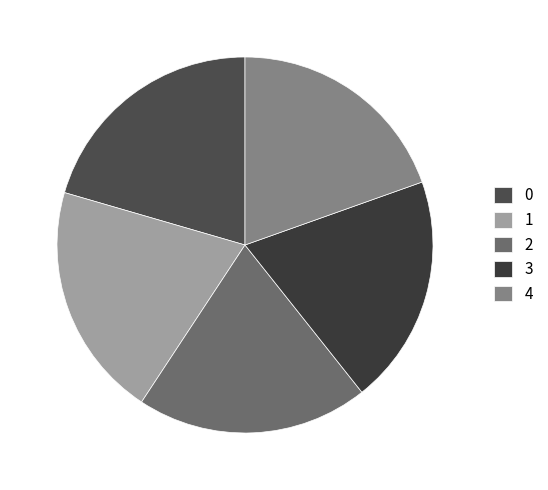

Does any single category account for the majority?

No